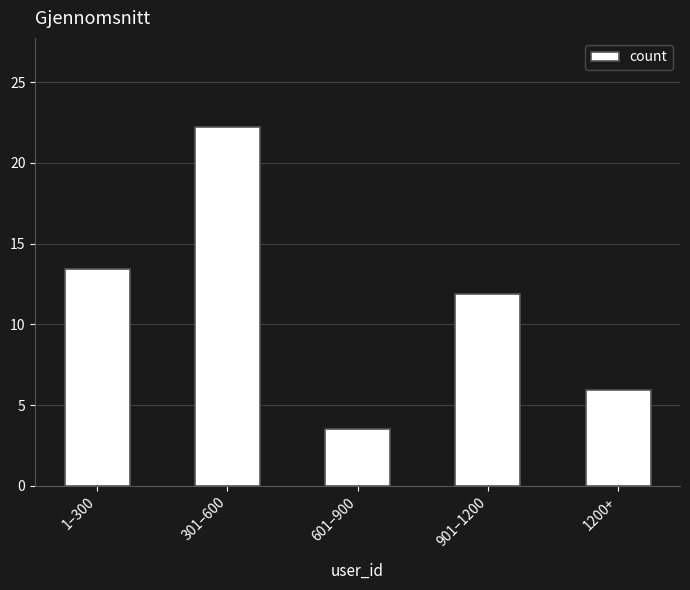

What is the ratio of the value at 601–900 to the value at 301–600?

0.2